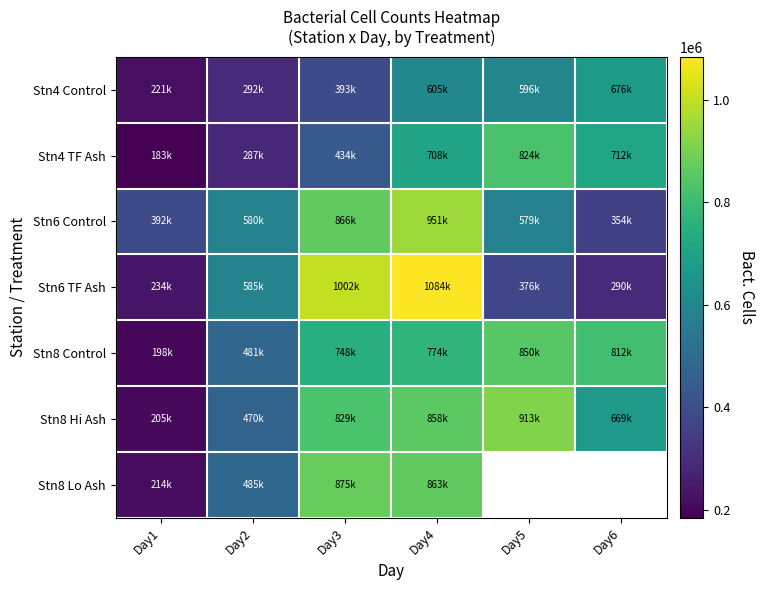

What is the difference between the highest and lowest values at Day6?

521582.0